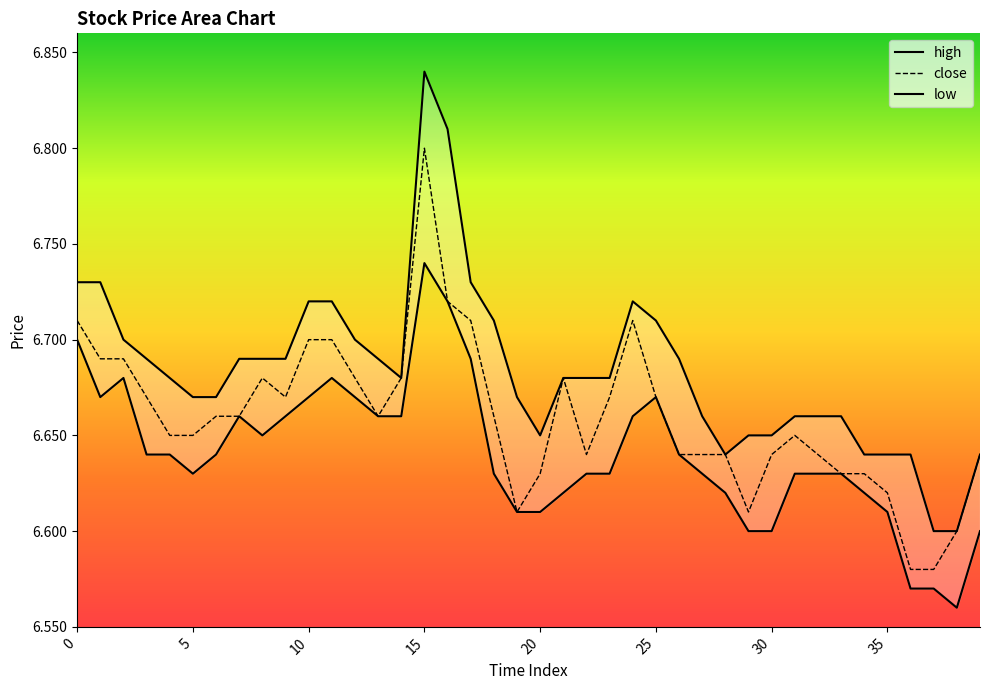

The low series shows 6.7 at 17. True or false?

True